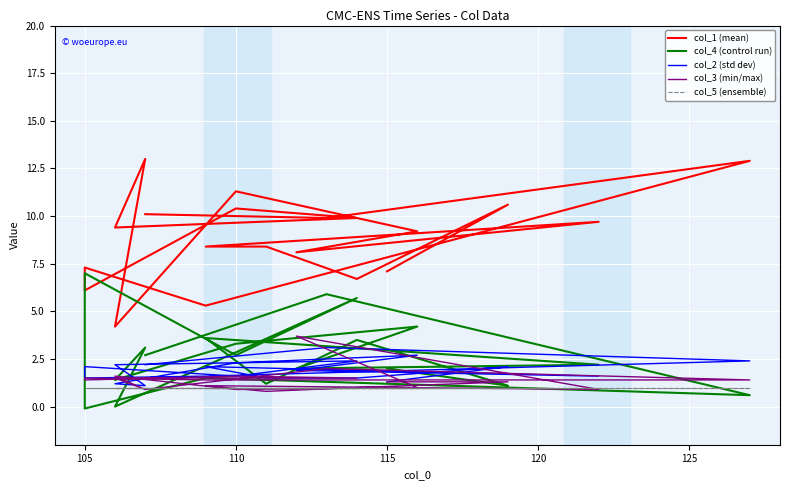

What is the difference between the second highest and second lowest values in the col_4 (control run) series?

5.9